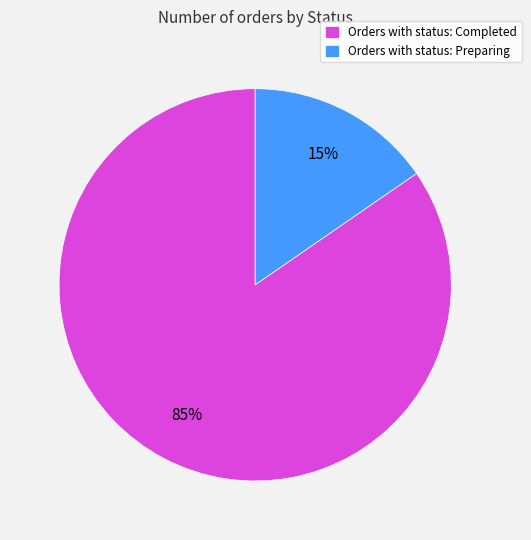

True or false: Orders with status: Completed accounts for 91% of the total.

False